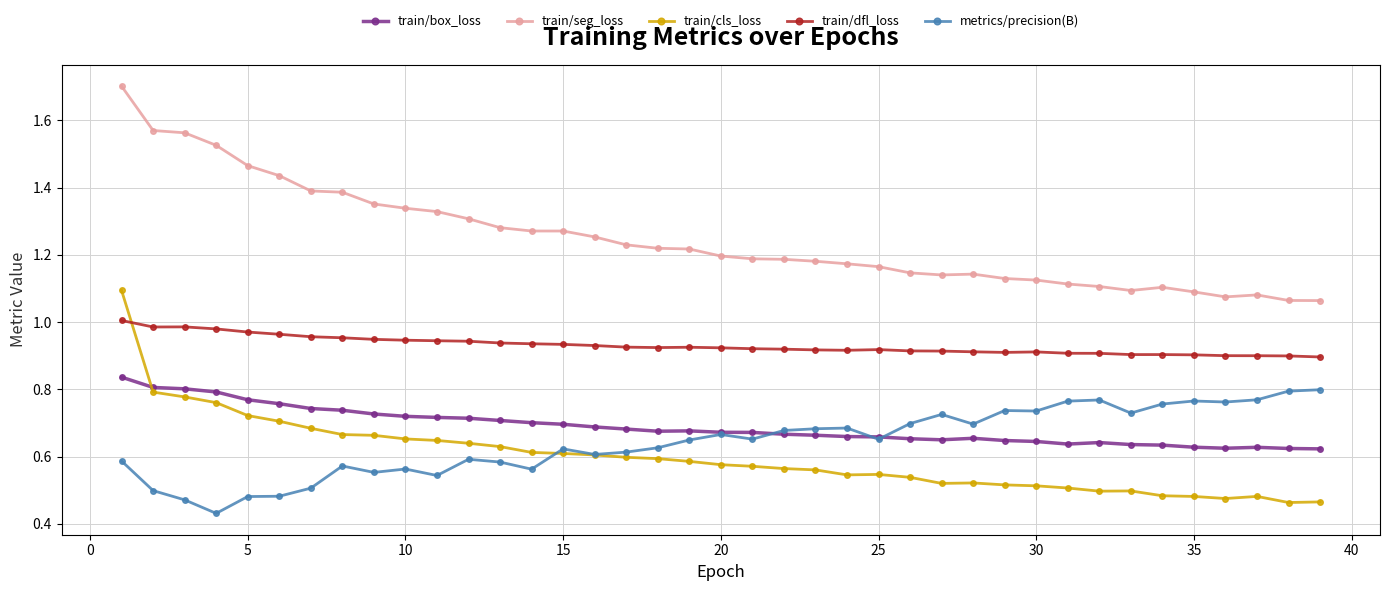

True or false: train/dfl_loss and train/seg_loss cross at least once.

False